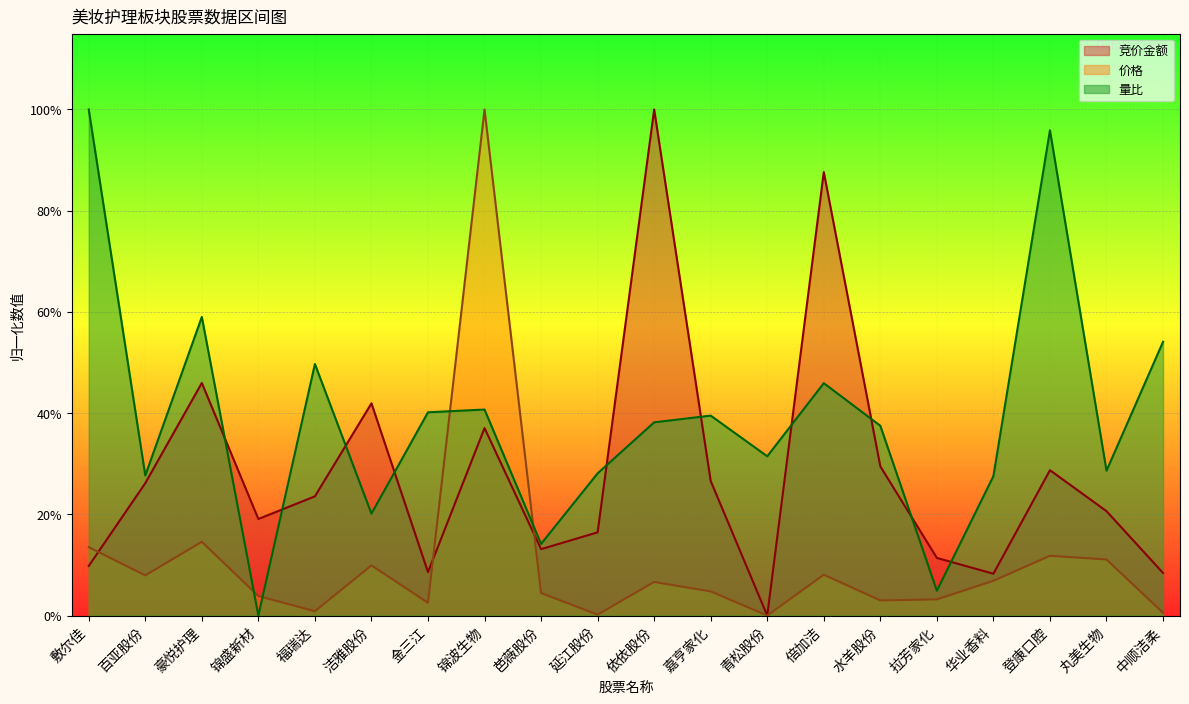

How many times do 量比 and 价格 cross each other?

4